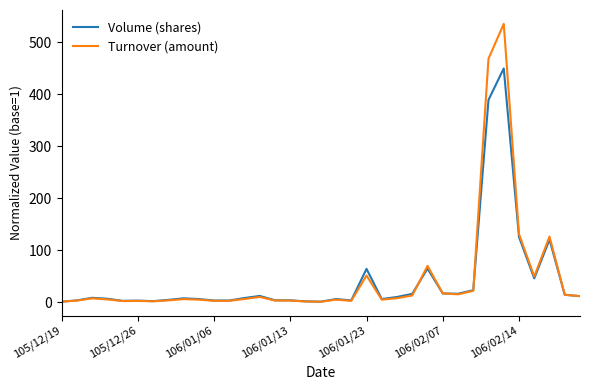

Which series has the widest spread of values?

Turnover (amount)